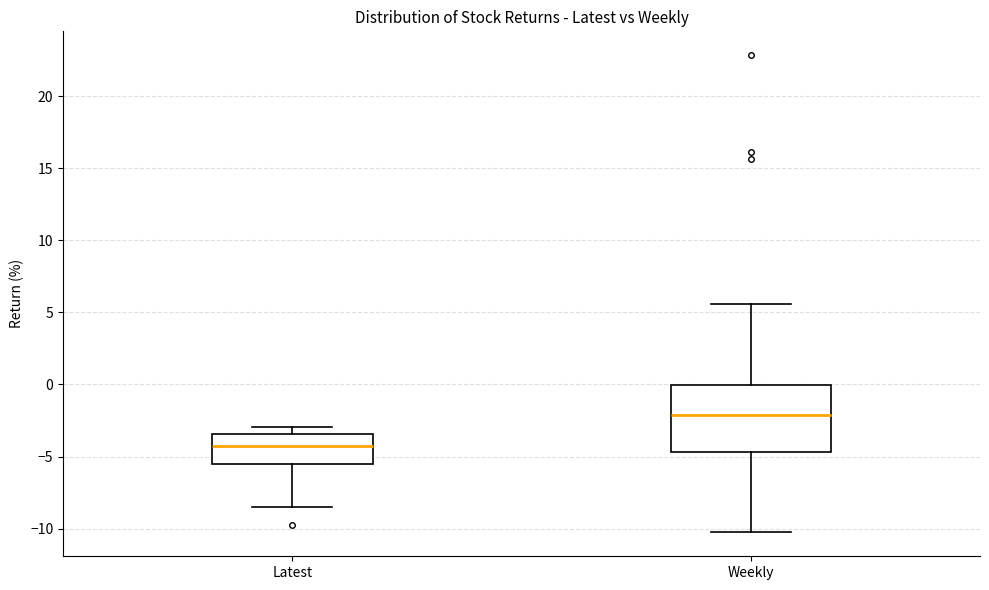

Where is the upper edge of the box for Latest on the y-axis? The values are not printed on the chart, so give them approximately, as read against the axis.

-3.5